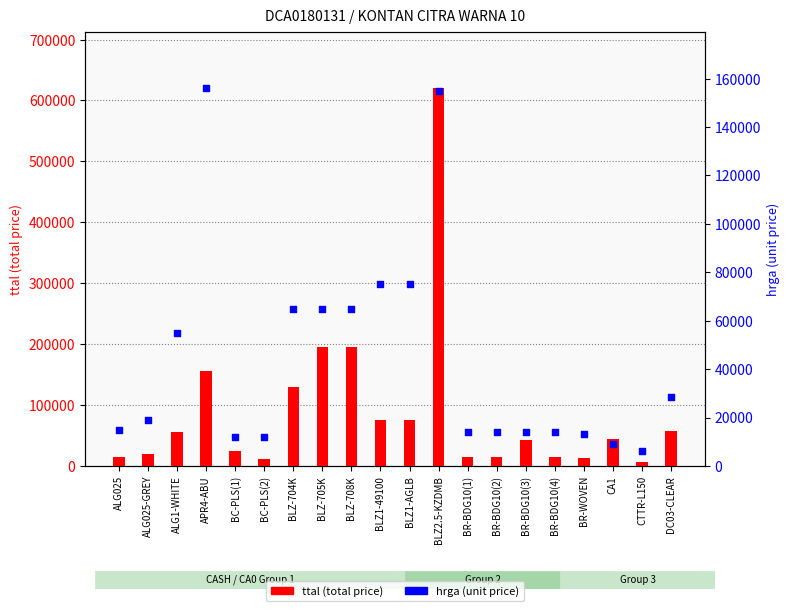

Which series has the largest total across all categories?

ttal (total price)